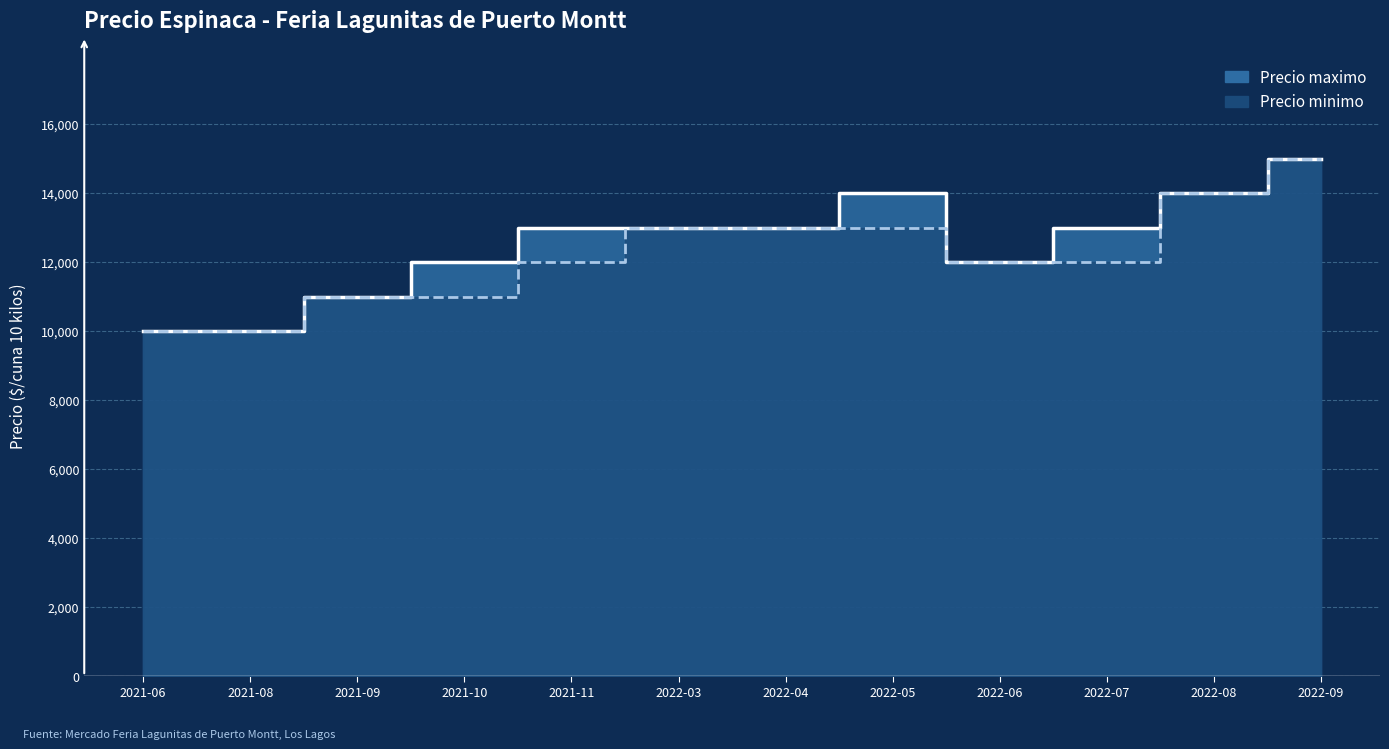

Where does the Precio maximo linea series first go above 13000?

2022-05